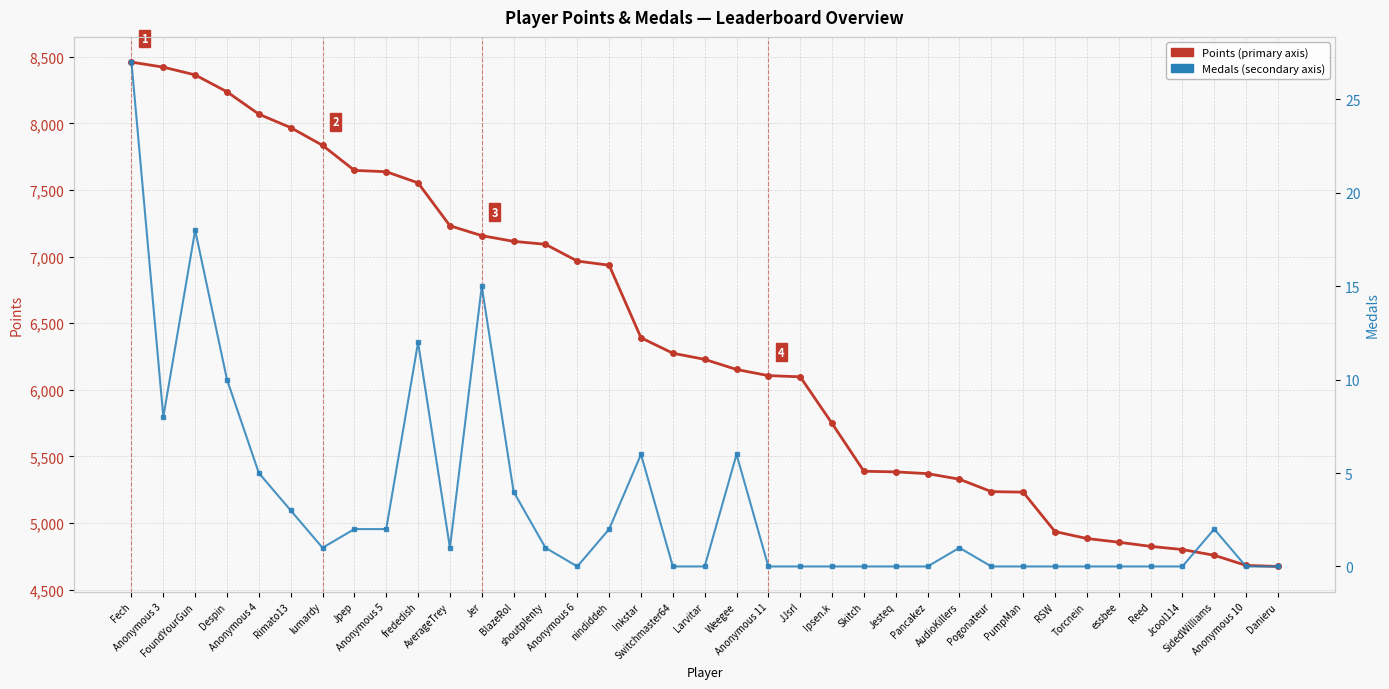

True or false: Points and Medals intersect in this chart.

False